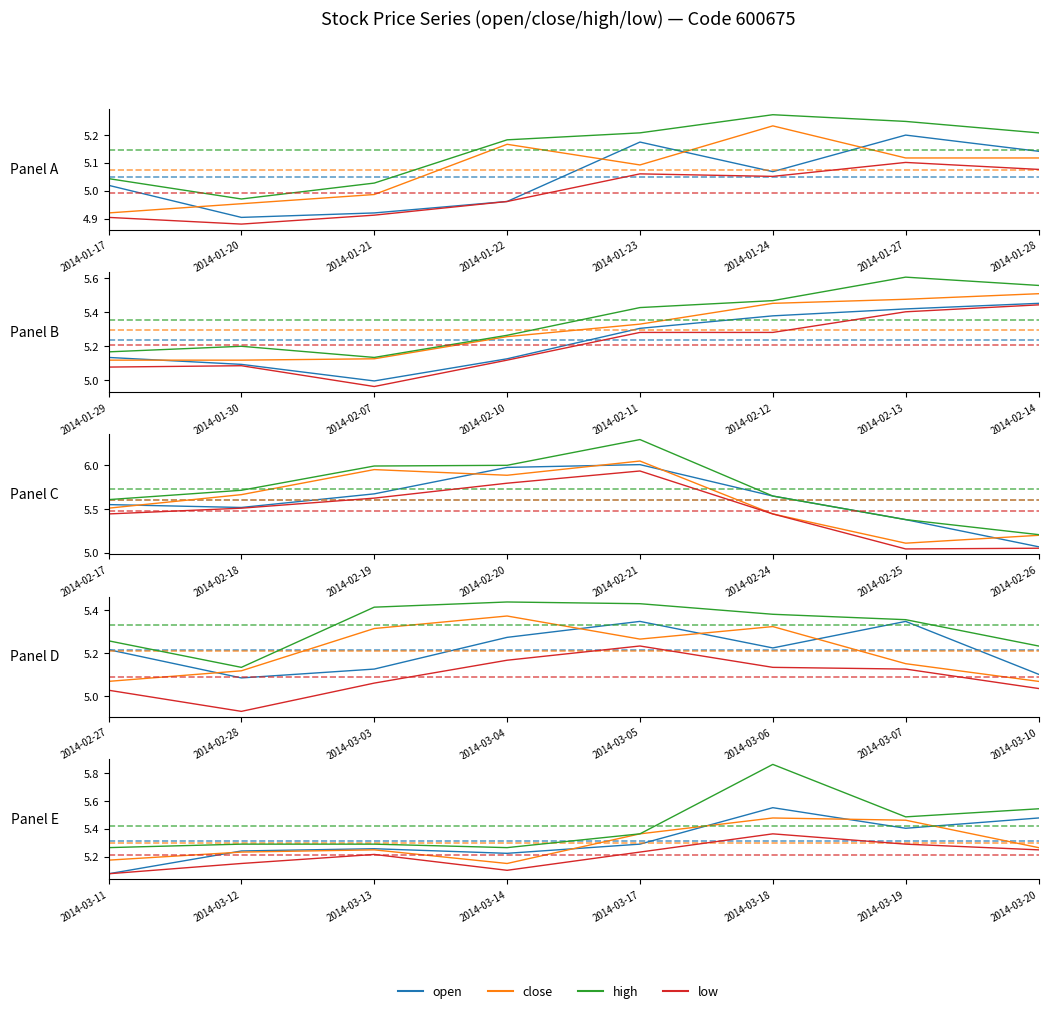

In high, how many points are higher than both neighbors (excluding endpoints)?

1